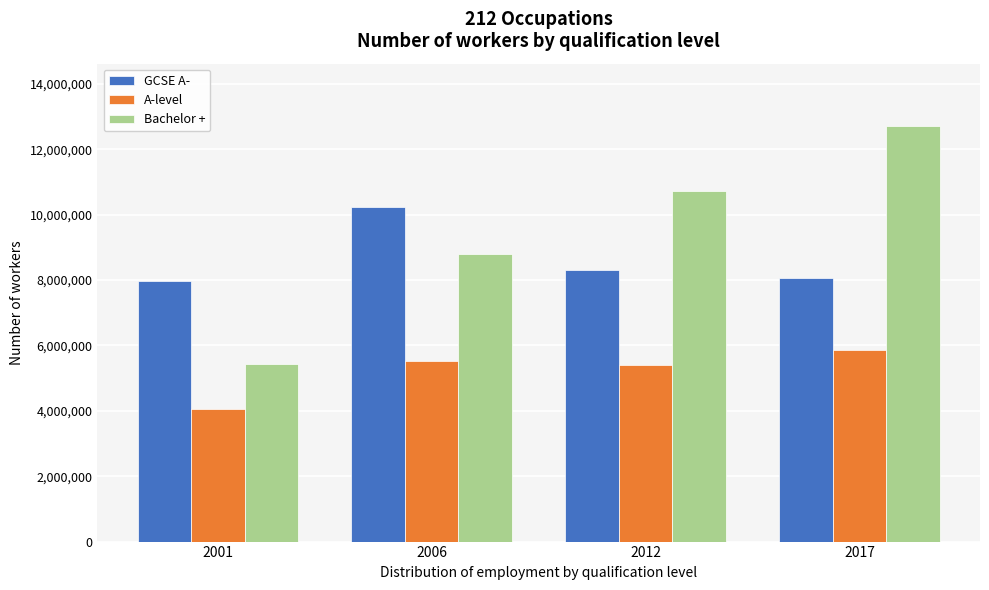

Reading left to right, what are all the values shown in this chart?

GCSE A-: 2001=7981861	2006=10231505	2012=8313300	2017=8070972
A-level: 2001=4050143	2006=5510746	2012=5395905	2017=5867597
Bachelor +: 2001=5428050	2006=8788111	2012=10726624	2017=12712382